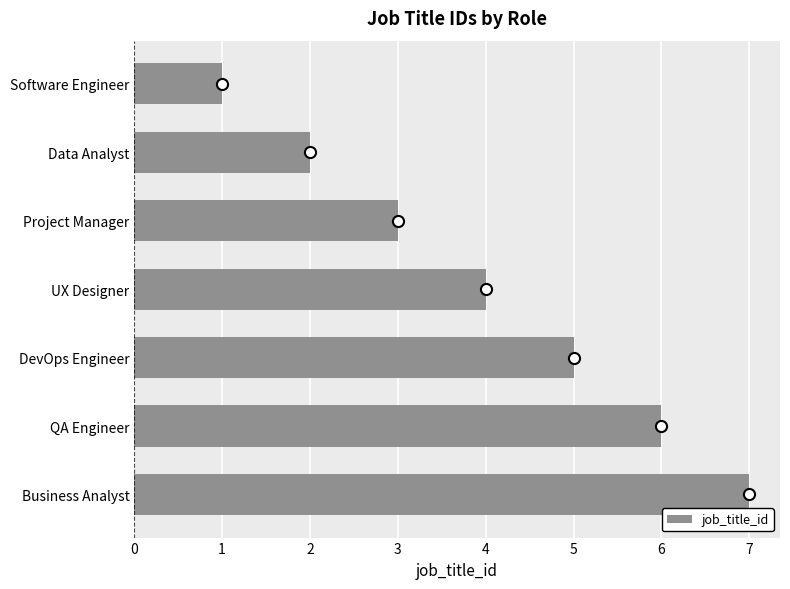

Approximately how many times larger is the value at Business Analyst compared to QA Engineer?

1.2